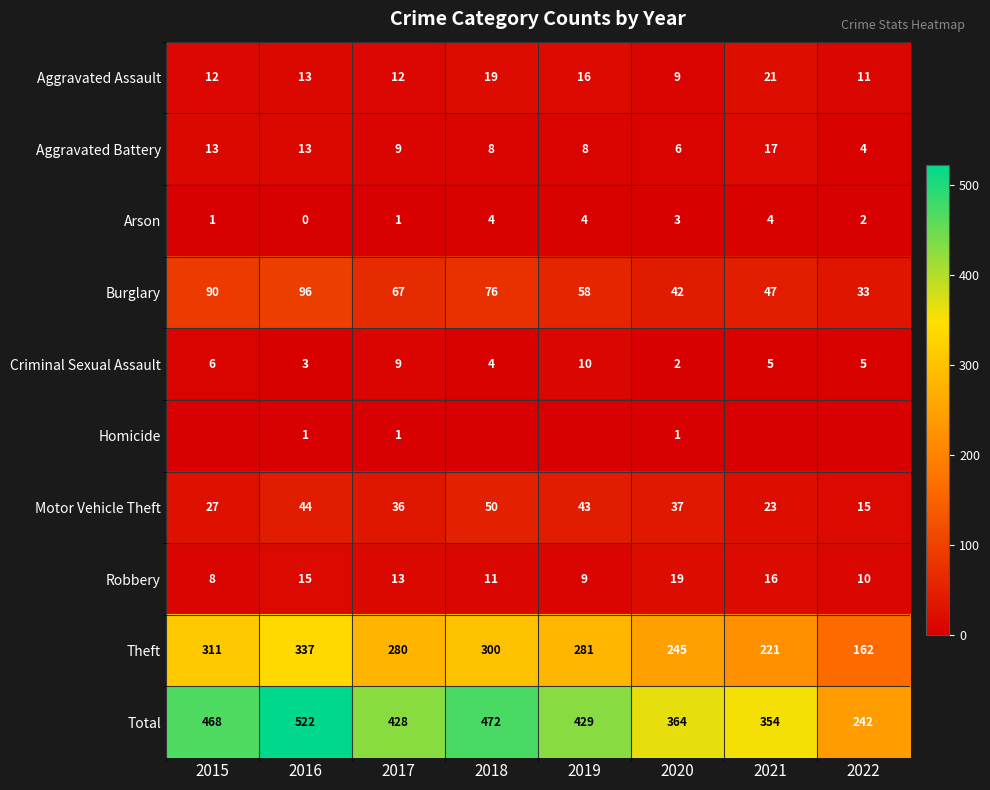

How many series are shown in this chart?

10